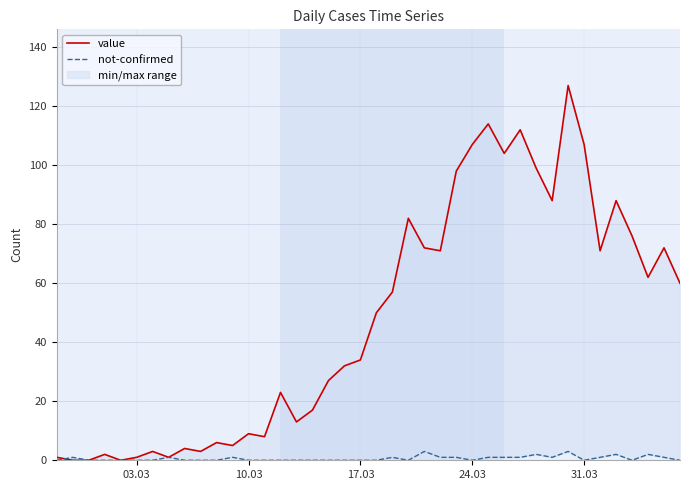

Which series has the largest total across all categories?

value